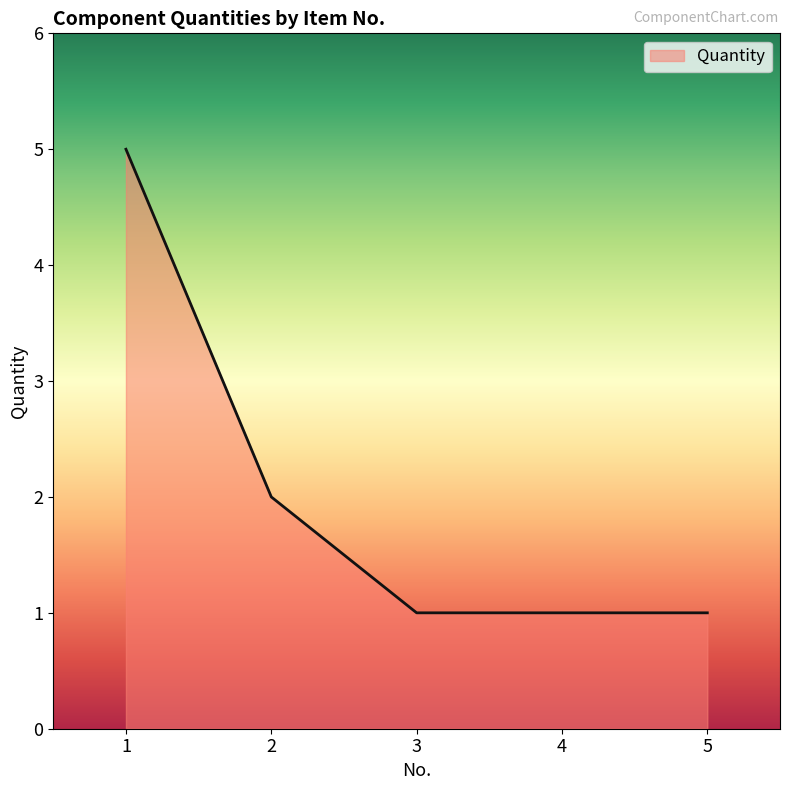

True or false: there are more than 2 points higher than both neighbors.

False